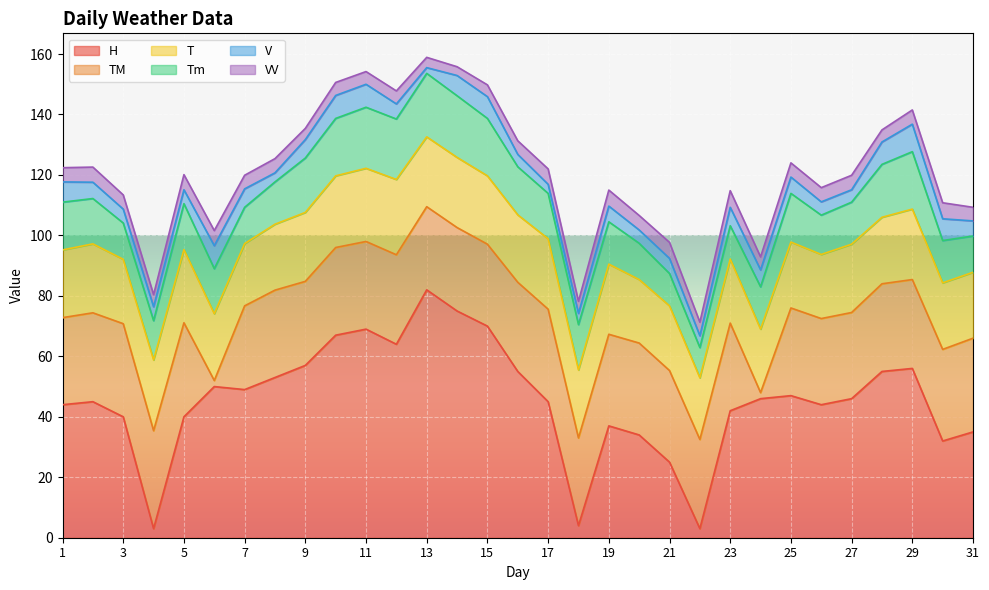

At how many categories does at least one series exceed 74?

2